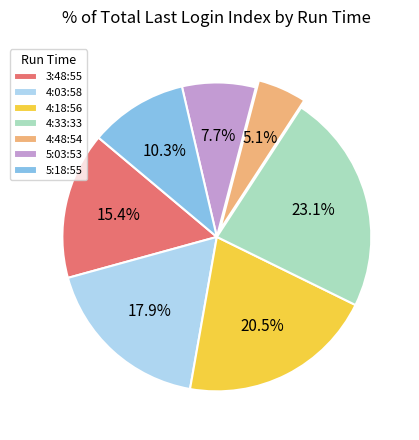

Which category has the smallest portion of the pie?

4:48:54